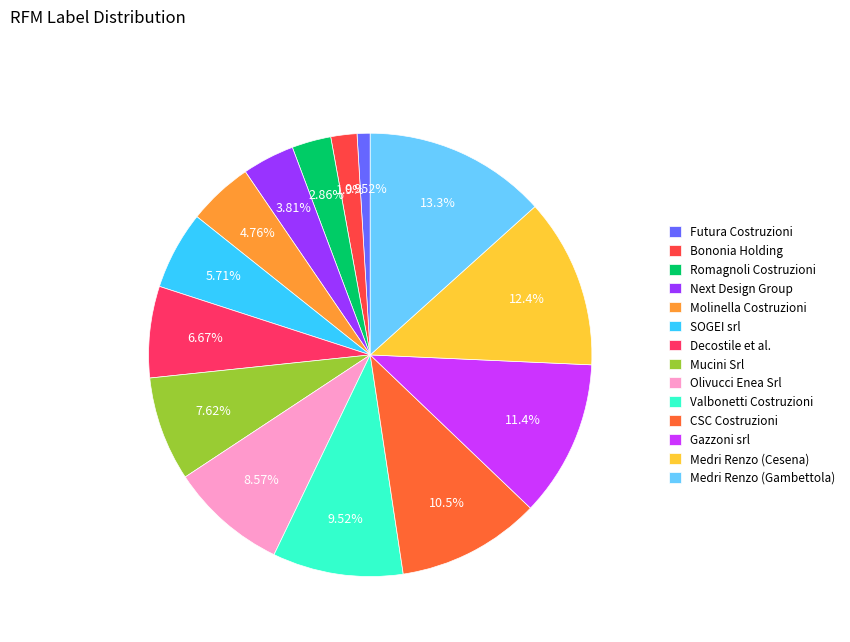

Which category has the biggest portion of the pie?

Medri Renzo (Gambettola)